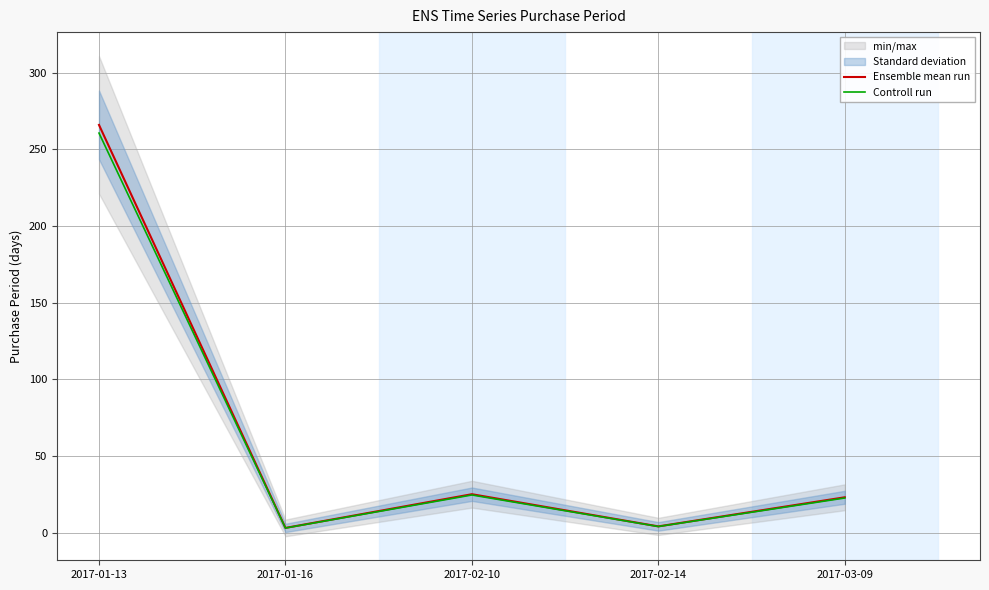

In Controll run, how many points are higher than both neighbors (excluding endpoints)?

1